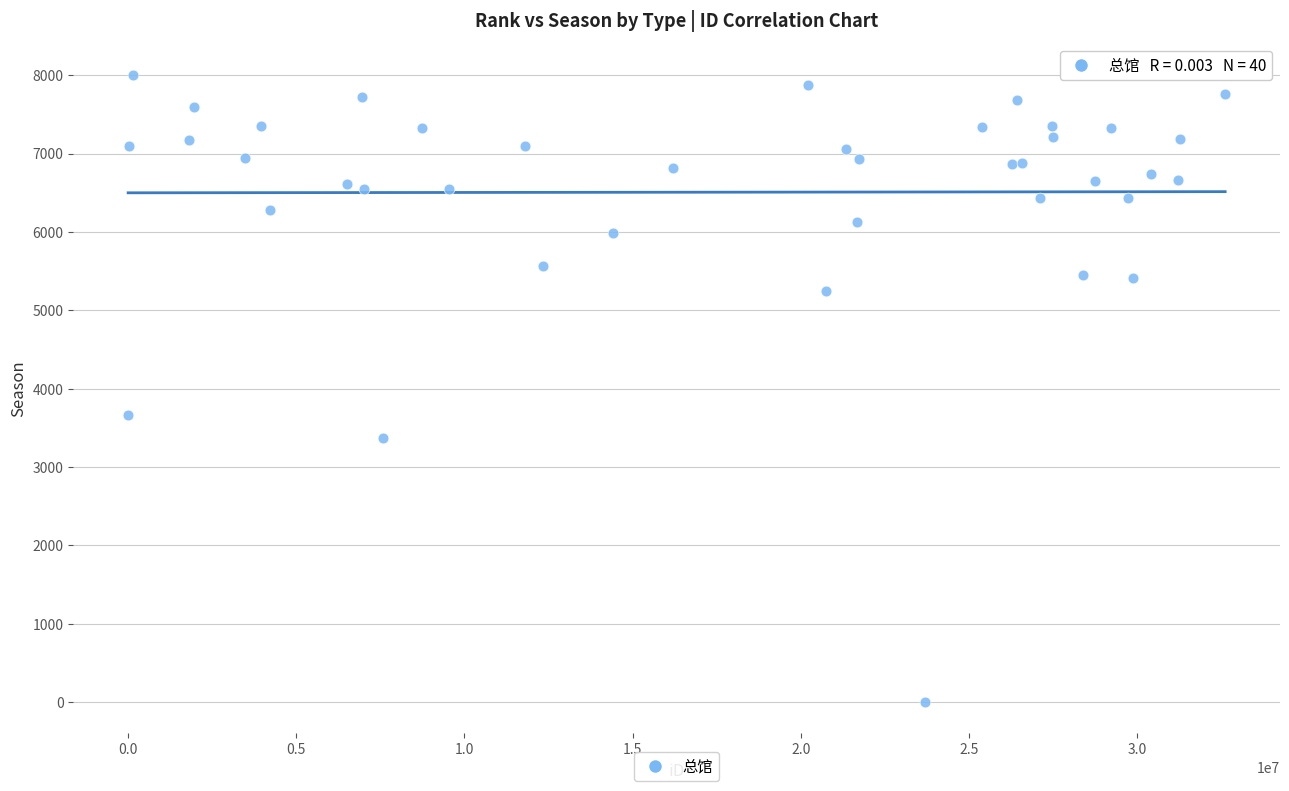

What Y value in the scatter plot is closest to 4004?

3664